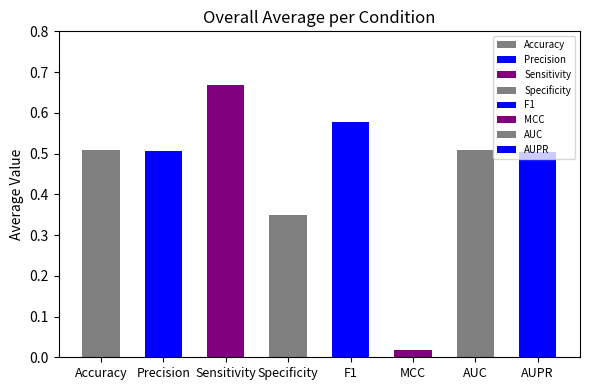

What is the sum of all values?

3.6